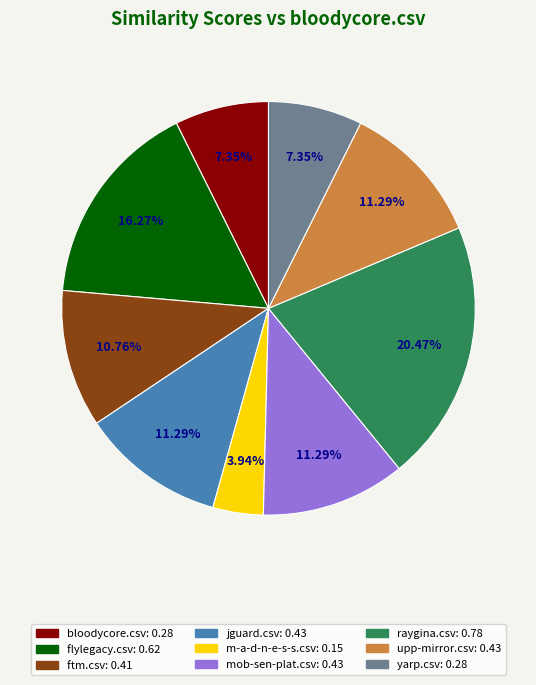

To the nearest percent, what percentage of the pie is m-a-d-n-e-s-s.csv?

4%